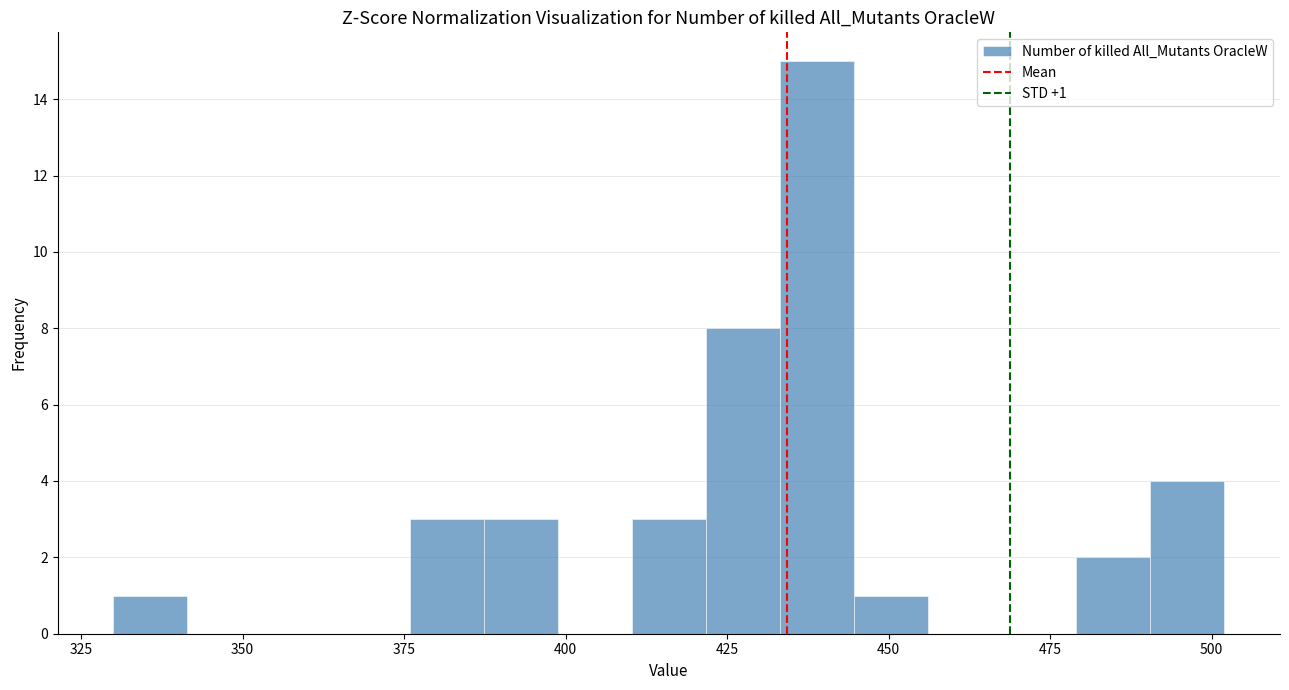

Around what value on the x-axis is the tallest bar? Give the approximate position of its centre, as read against the axis.

440